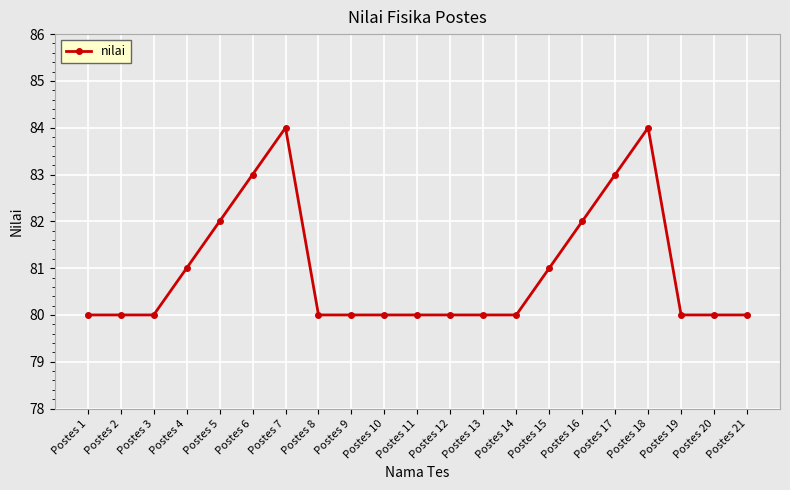

What is the value of the 4th point from the left?

81